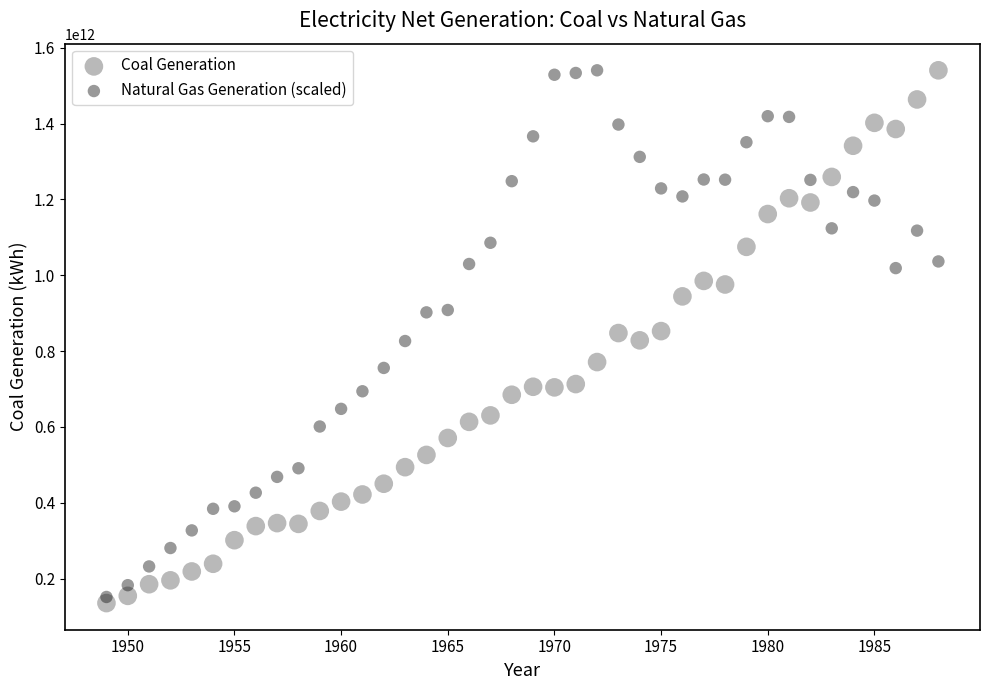

Which series contains the lowest Y value?

Coal Generation